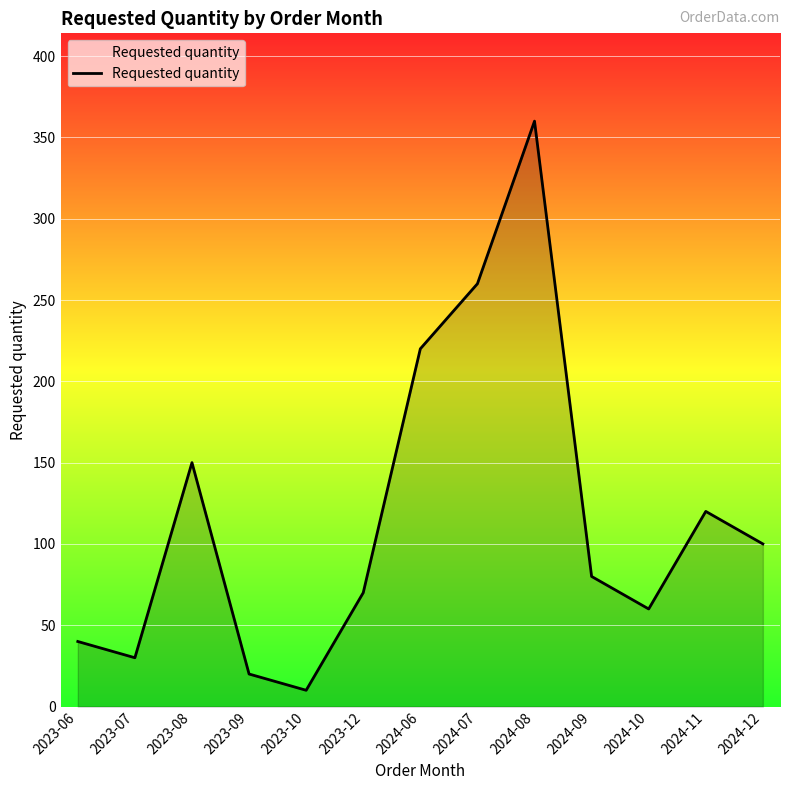

Reading left to right, list all the values displayed in this chart.

2023-06=40	2023-07=30	2023-08=150	2023-09=20	2023-10=10	2023-12=70	2024-06=220	2024-07=260	2024-08=360	2024-09=80	2024-10=60	2024-11=120	2024-12=100